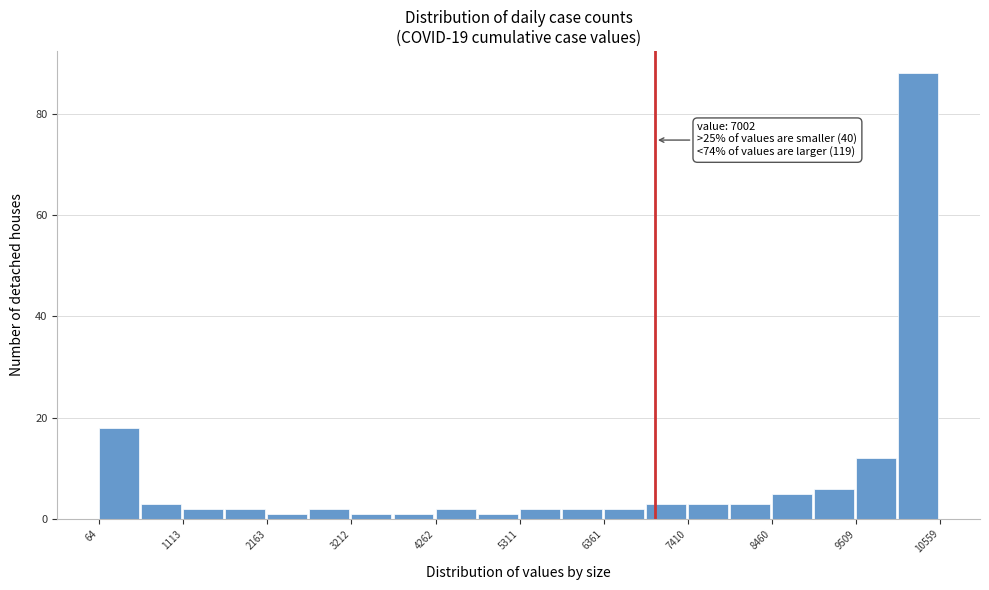

Around what value on the x-axis is the tallest bar? Give the approximate position of its centre, as read against the axis.

10200